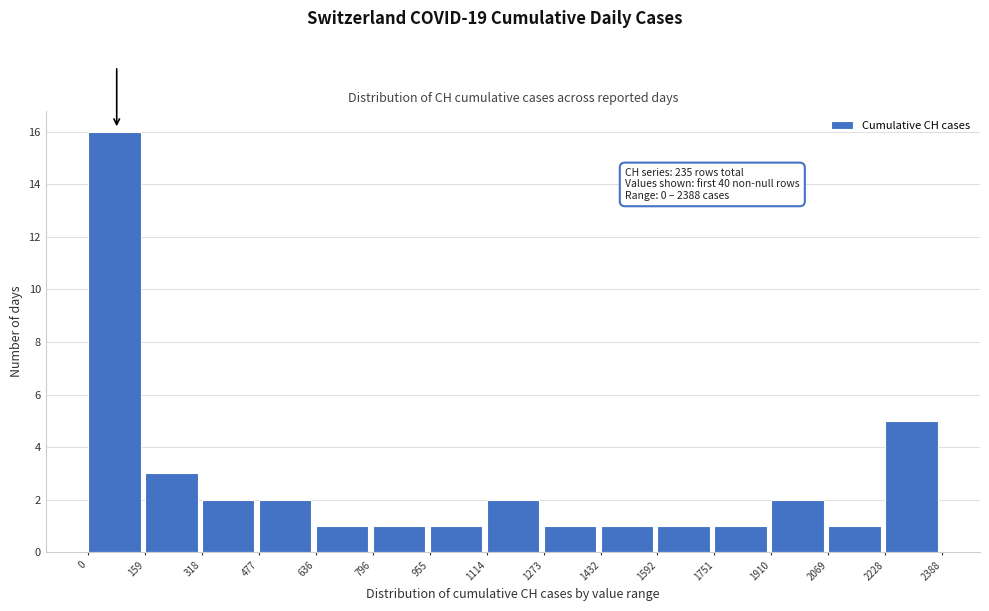

Which range on the x-axis has the tallest bar?

0 to 159